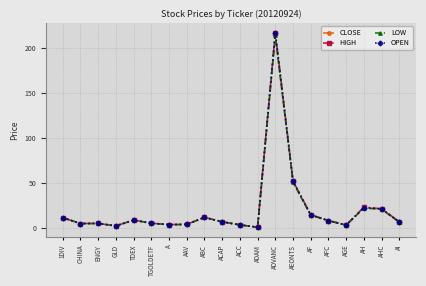

True or false: HIGH has more than 0 interior local peaks.

True